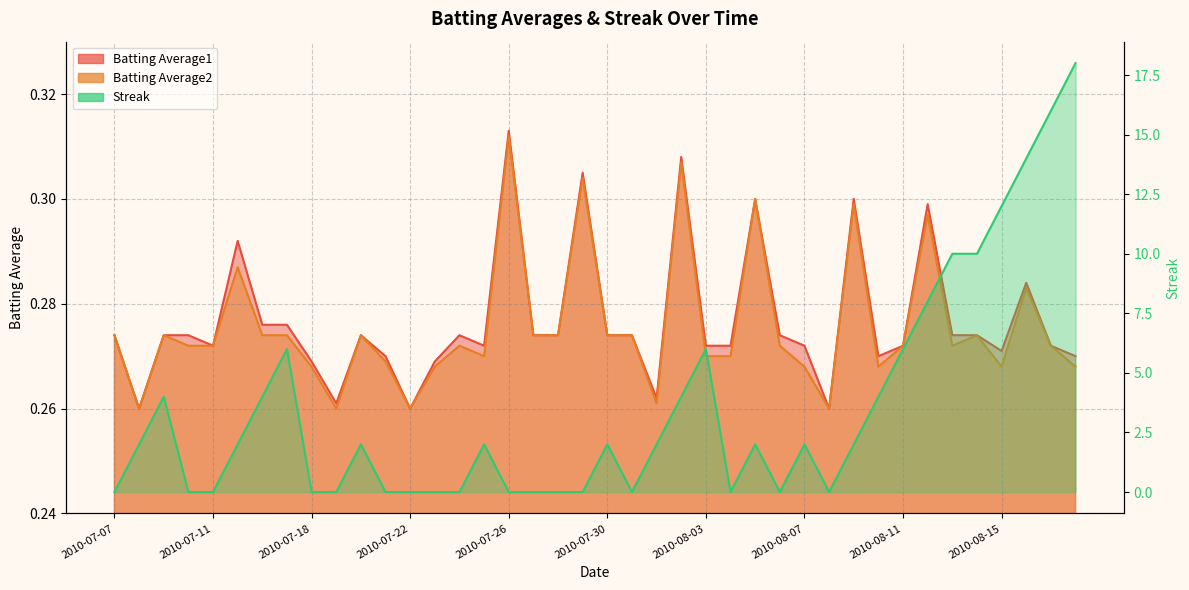

What is the label of the 10th point from the right?

2010-08-09